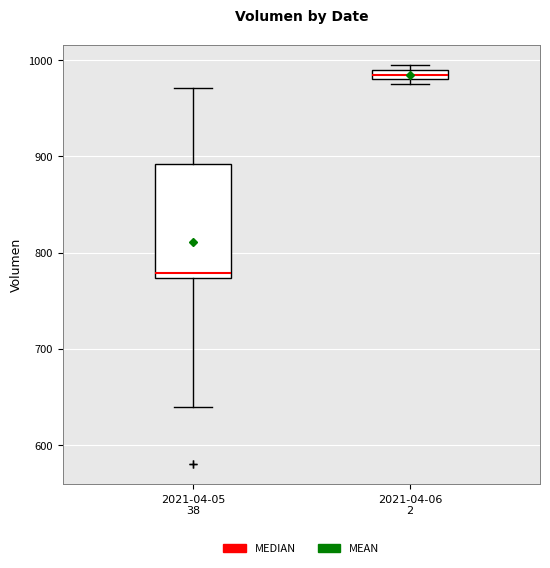

Which box has the highest median line?

2021-04-06 2